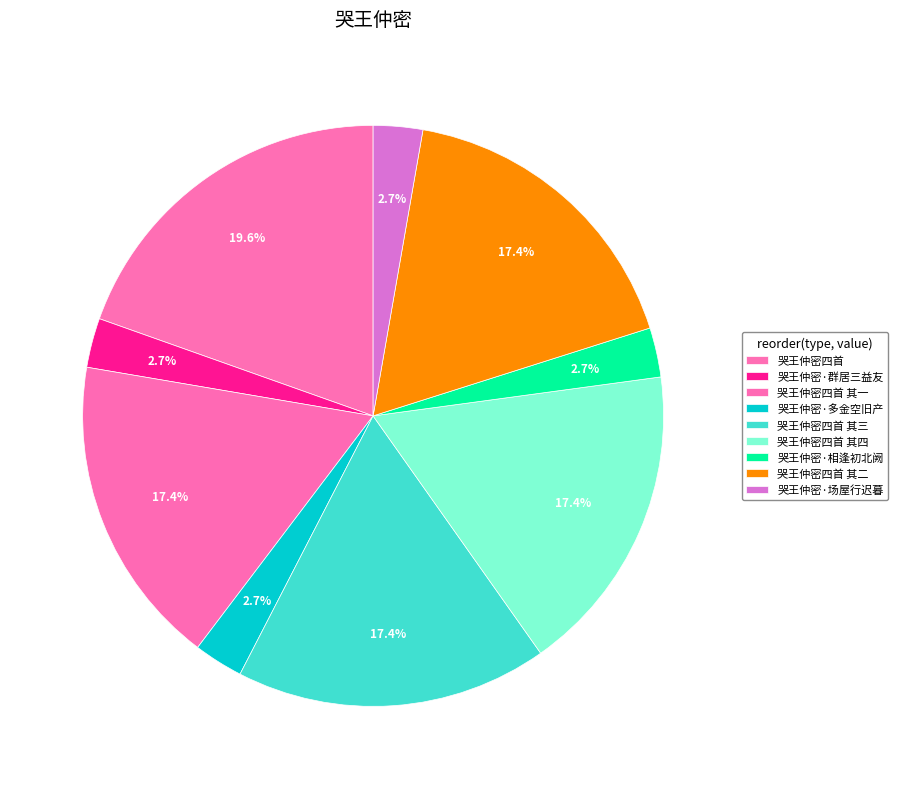

Count the number of slices in the pie.

9